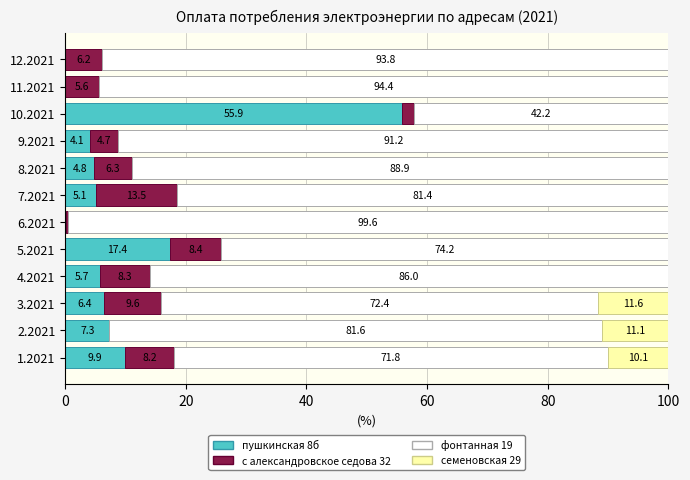

What is the highest value of the пушкинская 8б series?

55.9